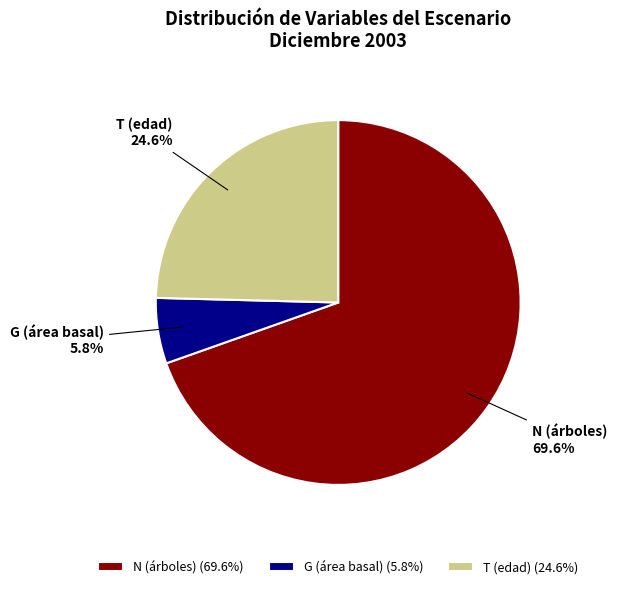

Does N (árboles) represent more than half of the total?

Yes